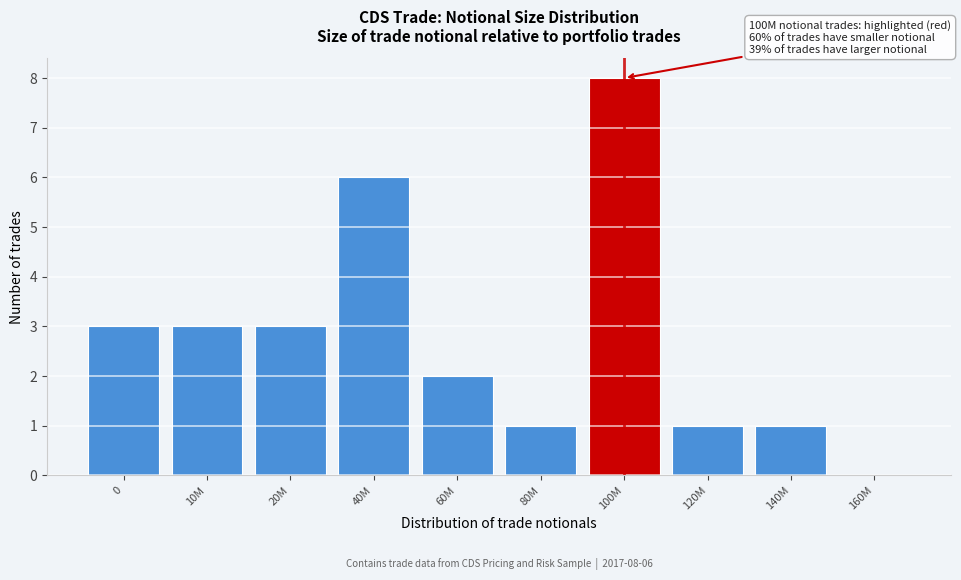

Reading left to right, what are all the values shown in this chart?

0=3	10M=3	20M=3	40M=6	60M=2	80M=1	100M=8	120M=1	140M=1	160M=0